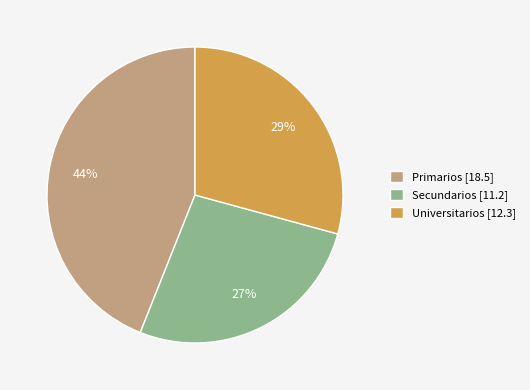

Between Secundarios and Primarios, which is larger?

Primarios